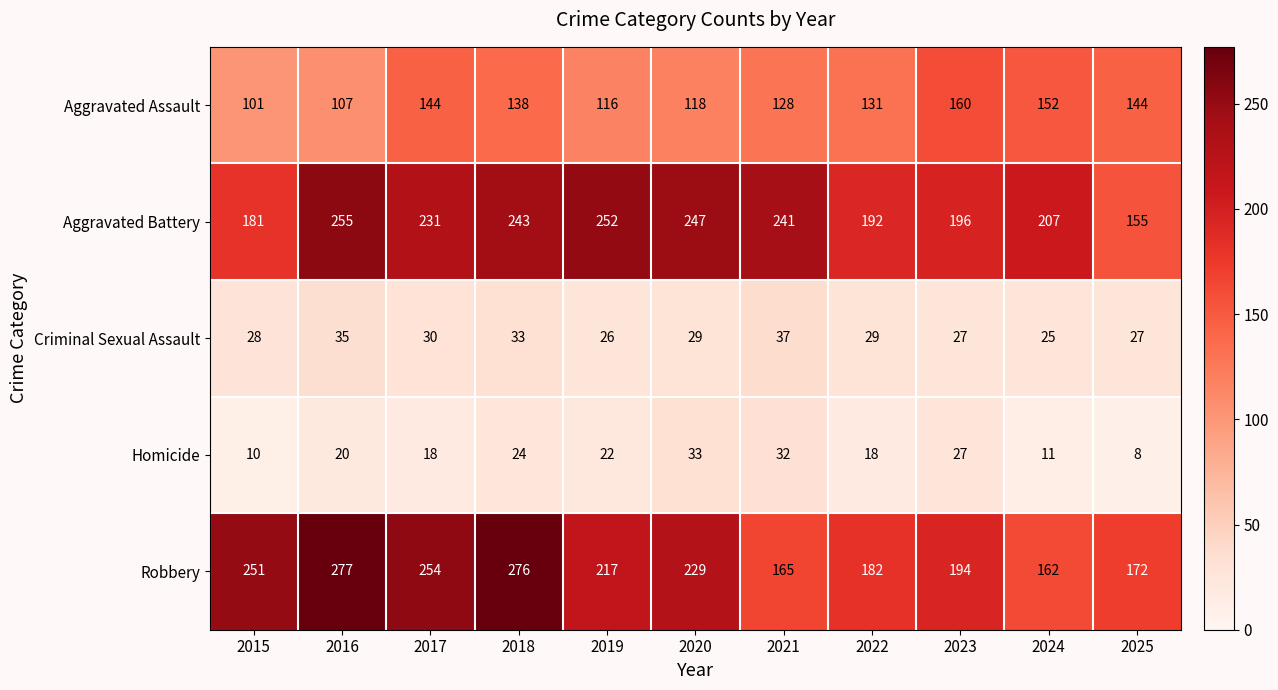

What is the sum of the Aggravated Assault values at 2019 and 2017?

260